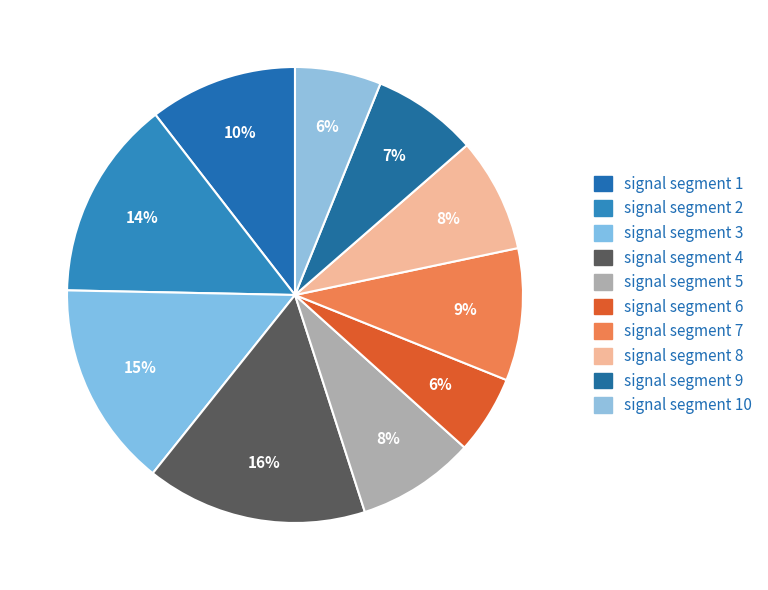

What is the largest slice in the pie chart?

signal segment 4